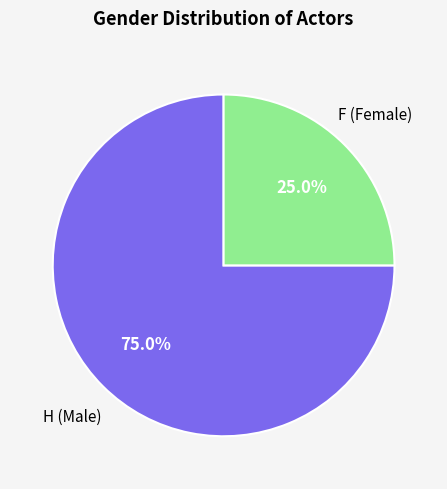

Is there a majority slice in this chart?

Yes